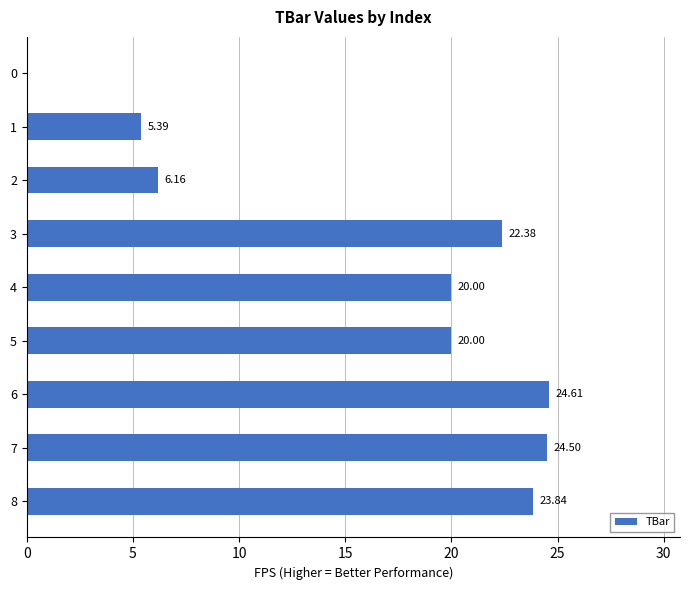

What is the sum of the values at 6 and 4?

44.6